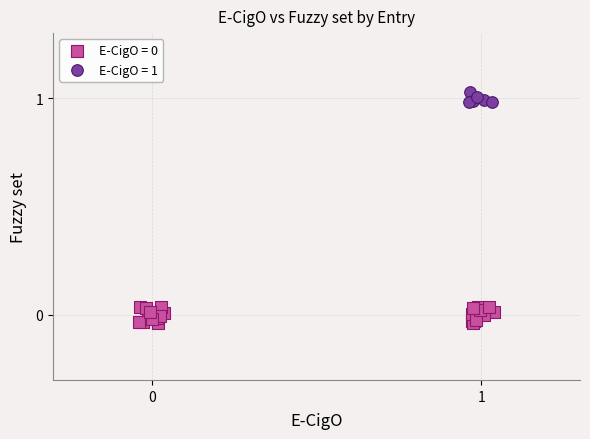

Which series contains the highest Y value?

E-CigO = 1